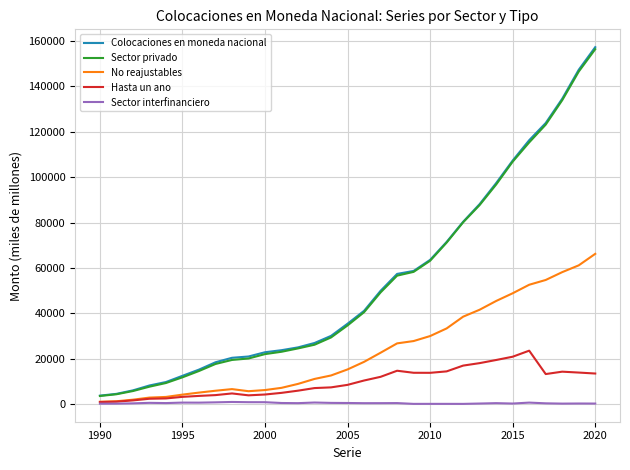

True or false: Sector interfinanciero and Colocaciones en moneda nacional cross at least once.

False